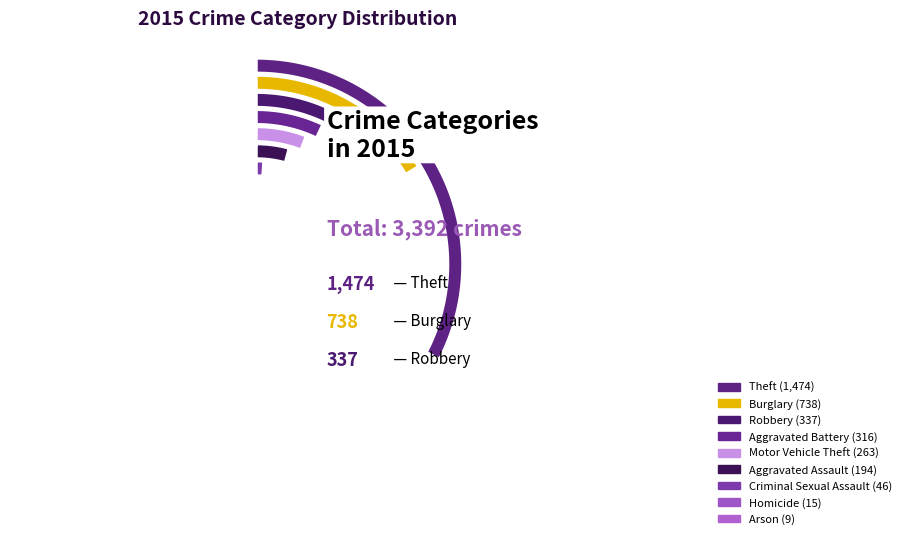

How many segments does this pie chart have?

9